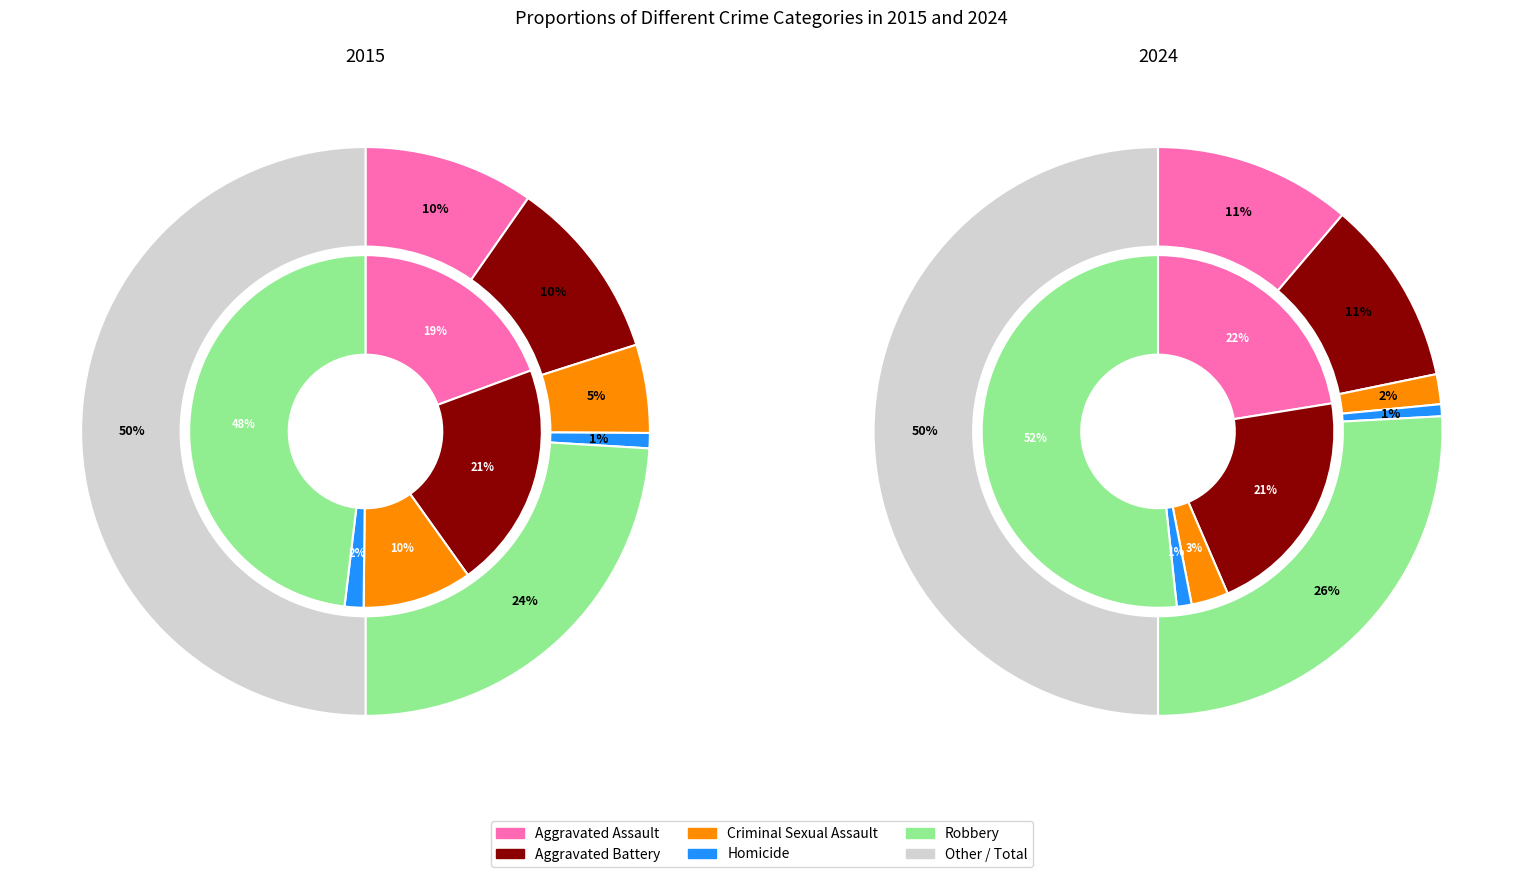

To the nearest percent, what portion does Homicide represent?

2%